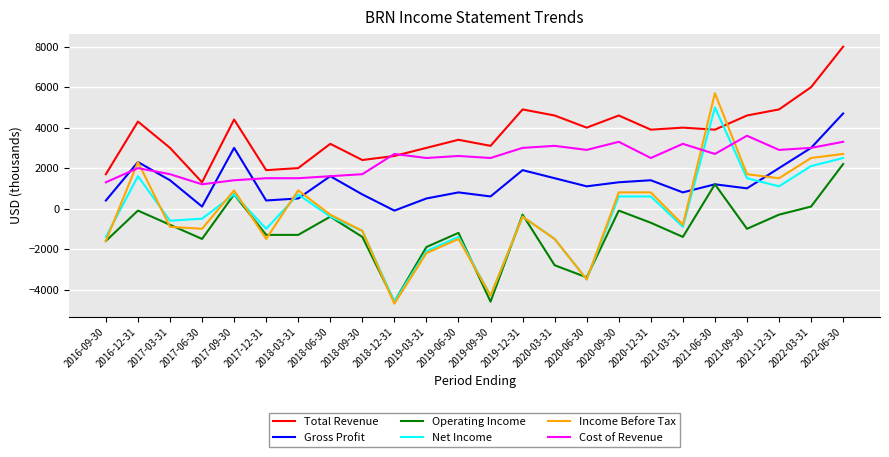

True or false: Total Revenue and Operating Income cross at least once.

False